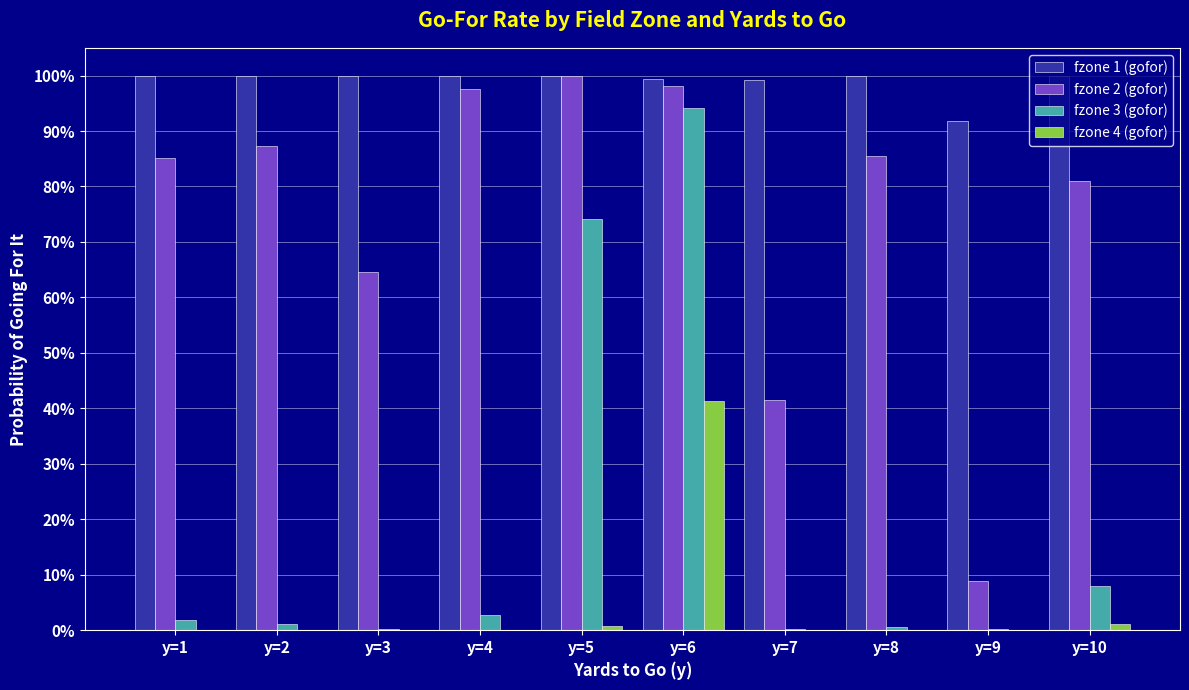

Are the bars horizontal?

No